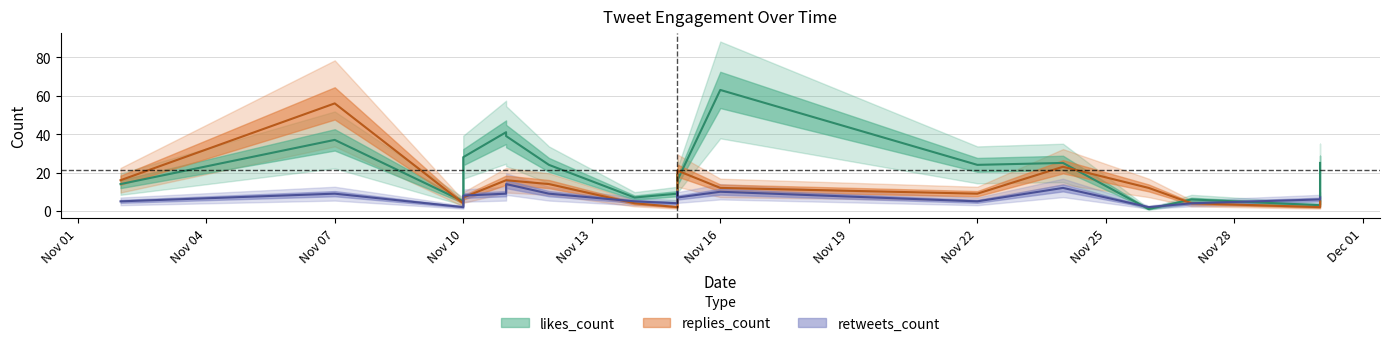

How many data points in retweets_count are less than 7?

8